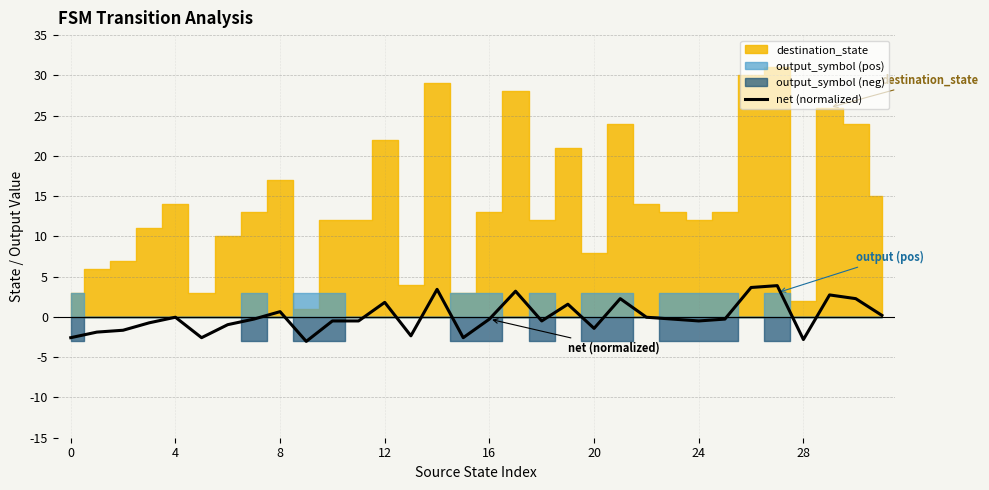

How many lines are shown in the chart?

1